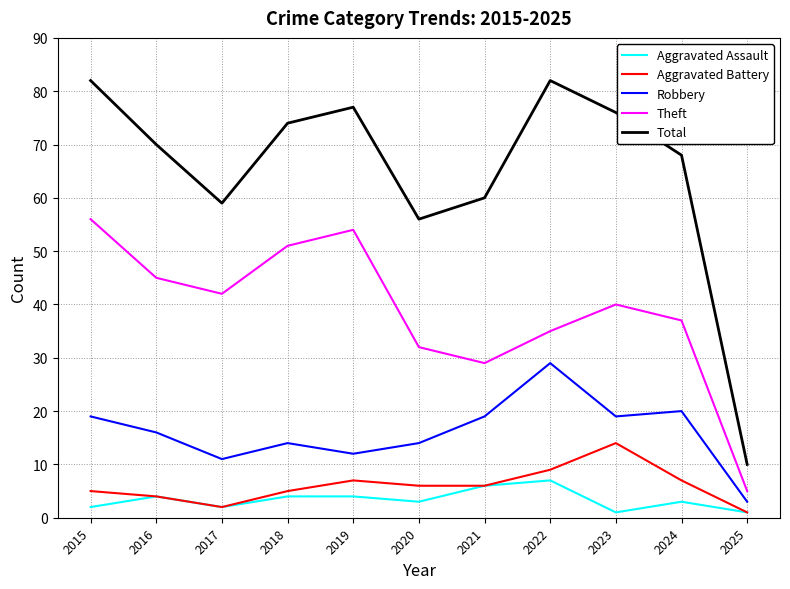

What is the difference between the maximum and minimum values in the Total series?

72